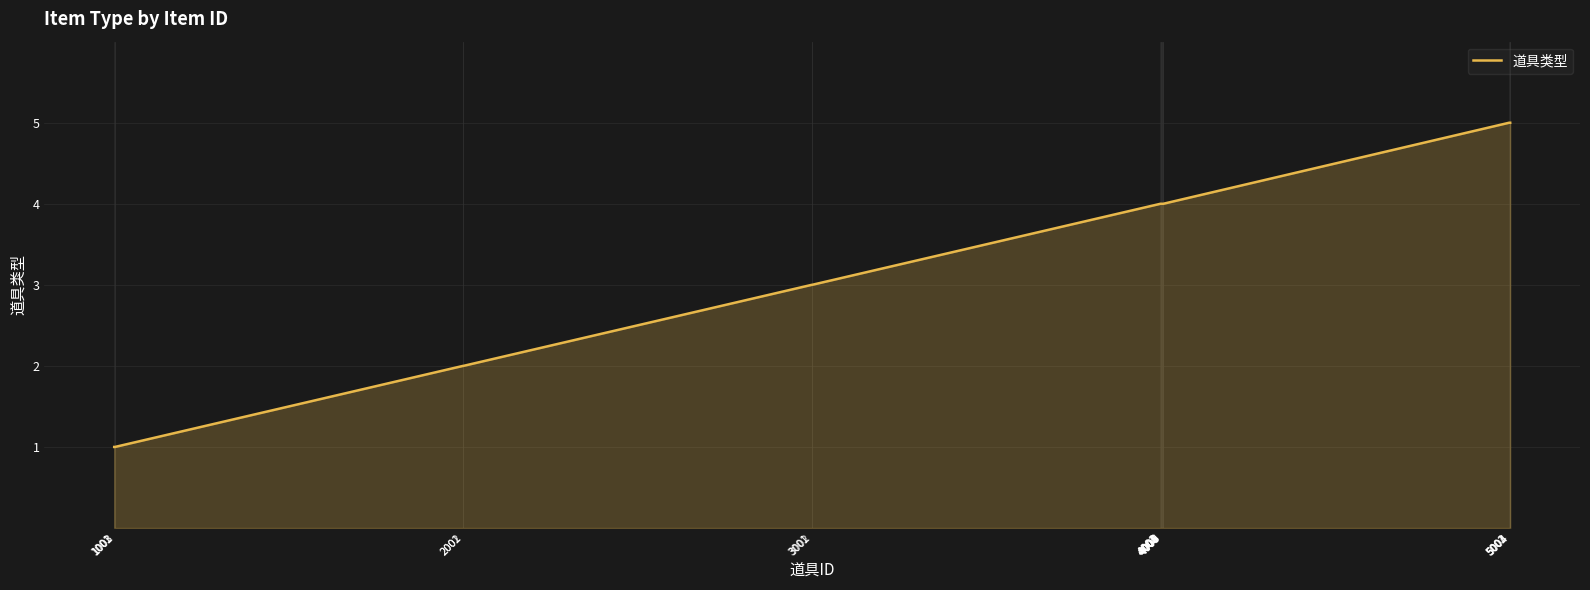

Count the number of categories in the chart.

20